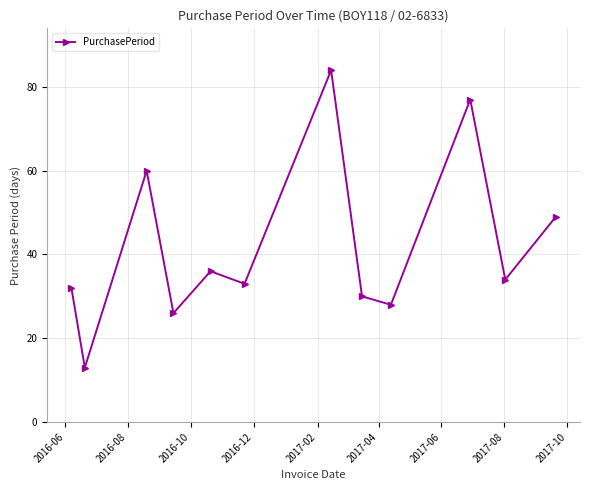

How many points are lower than both their immediate neighbors (excluding endpoints)?

5